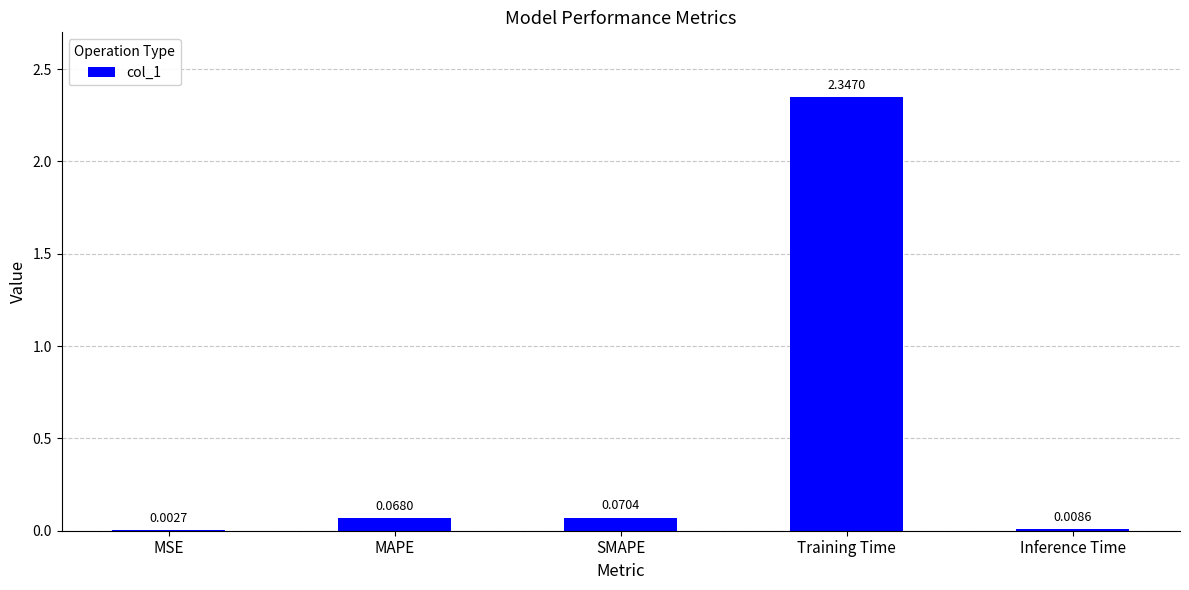

Where is the data nearest to the value 1?

SMAPE